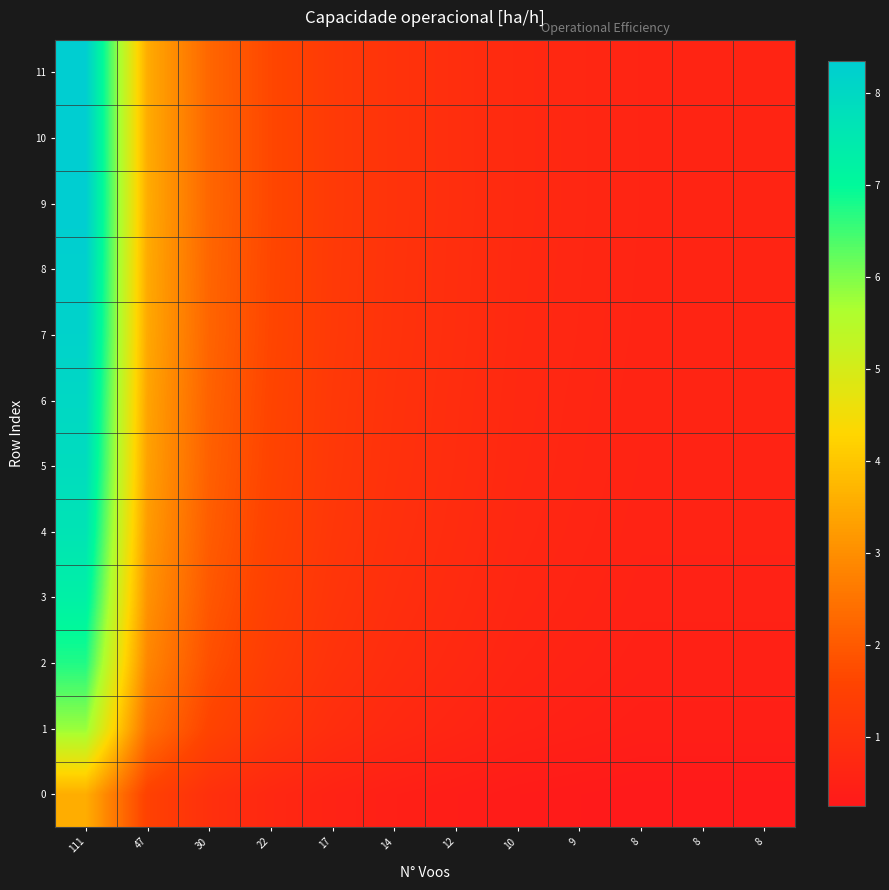

At 47, list the series in order from smallest to largest.

0, 1, 2, 3, 4, 5, 6, 7, 8, 11, 10, 9